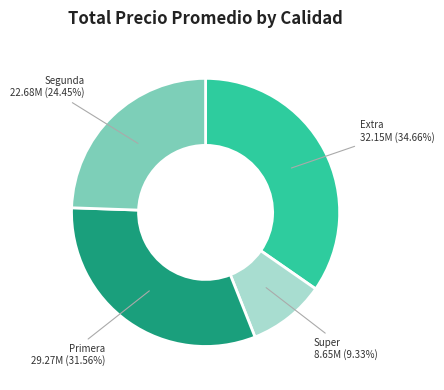

How many slices are in this pie chart?

4